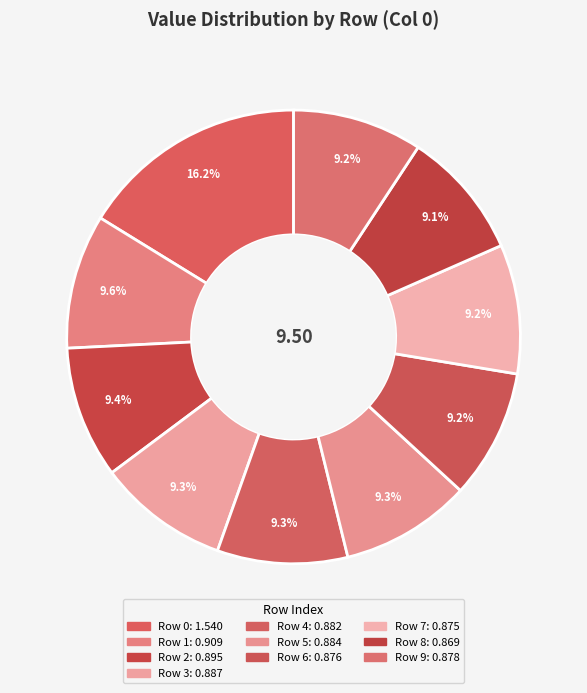

How many slices are in this pie chart?

10